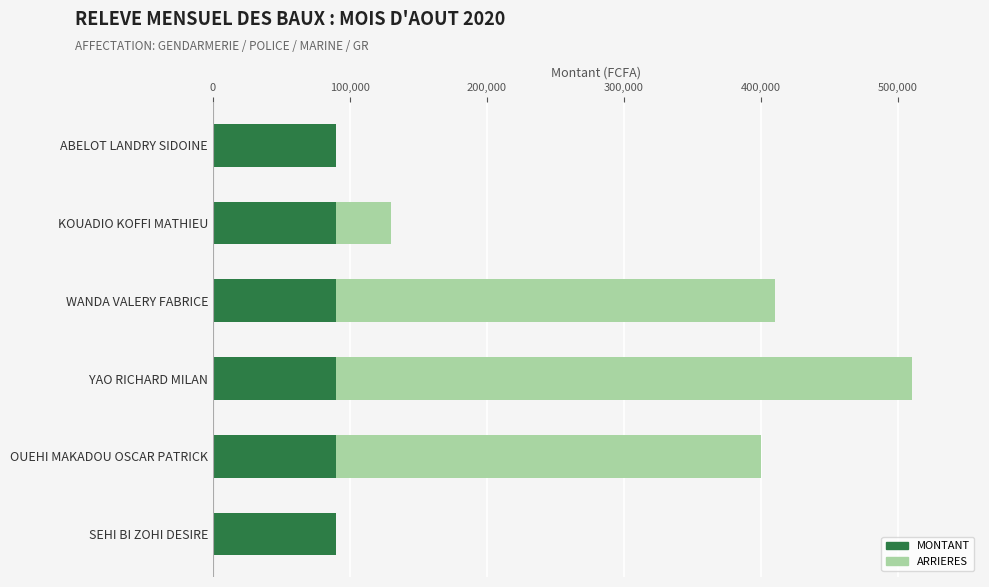

What is the sum of all MONTANT values?

540000